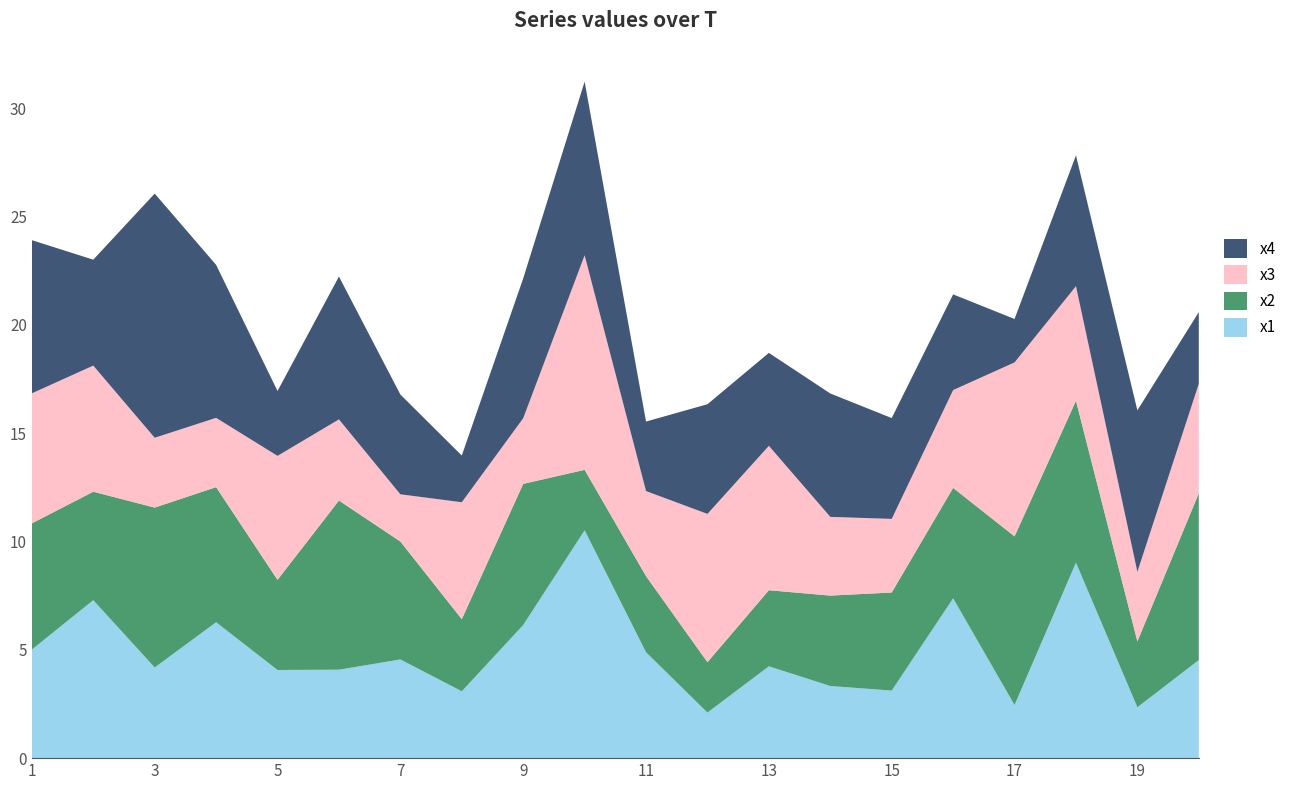

Reading left to right, list all the values displayed in this chart.

x1: 1=5.0	2=7.3	3=4.2	4=6.3	5=4.1	6=4.1	7=4.6	8=3.1	9=6.1	10=10.5	11=4.9	12=2.1	13=4.2	14=3.3	15=3.1	16=7.4	17=2.5	18=9.0	19=2.3	20=4.5
x2: 1=5.8	2=5.0	3=7.4	4=6.2	5=4.2	6=7.8	7=5.4	8=3.3	9=6.5	10=2.8	11=3.5	12=2.3	13=3.5	14=4.2	15=4.5	16=5.1	17=7.8	18=7.5	19=3.0	20=7.7
x3: 1=6.0	2=5.8	3=3.2	4=3.2	5=5.7	6=3.7	7=2.2	8=5.4	9=3.0	10=9.9	11=3.9	12=6.8	13=6.7	14=3.6	15=3.4	16=4.5	17=8.0	18=5.3	19=3.2	20=5.1
x4: 1=7.1	2=4.9	3=11.3	4=7.1	5=3.0	6=6.6	7=4.6	8=2.2	9=6.5	10=8.0	11=3.2	12=5.1	13=4.3	14=5.7	15=4.7	16=4.4	17=2.0	18=6.0	19=7.5	20=3.3